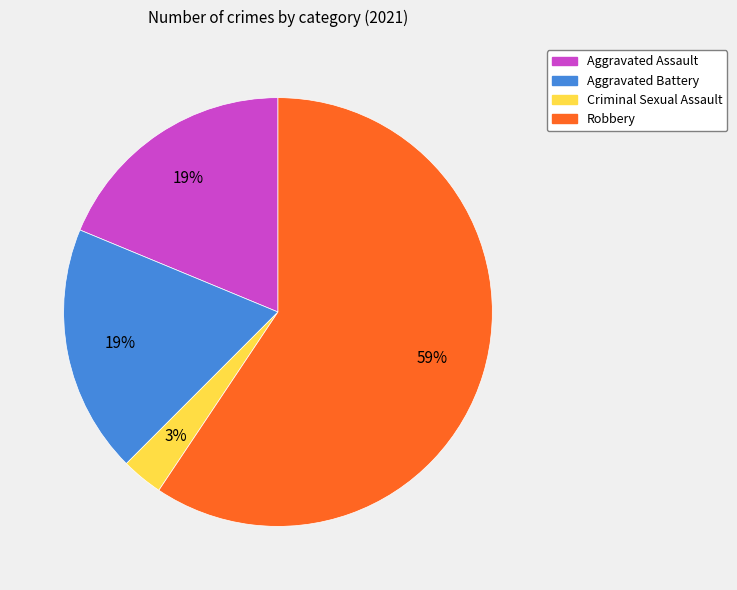

Does Robbery account for over 50% of the chart?

Yes